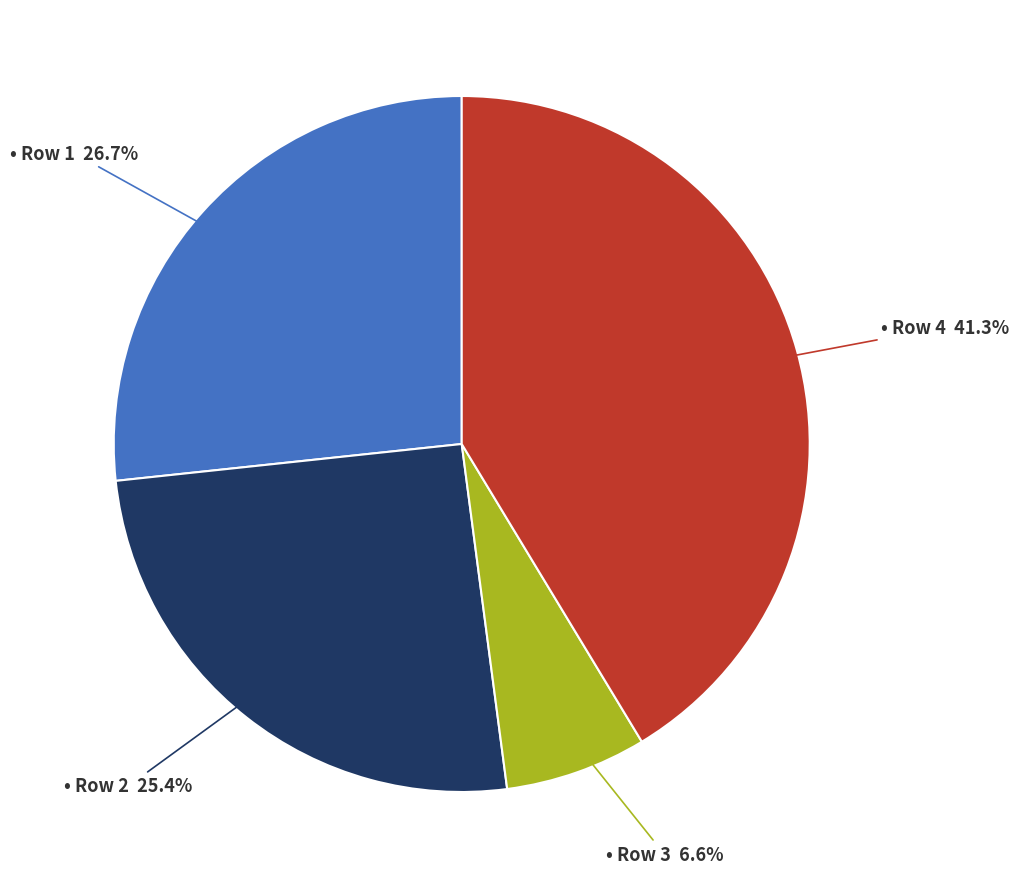

Is there a majority slice in this chart?

No